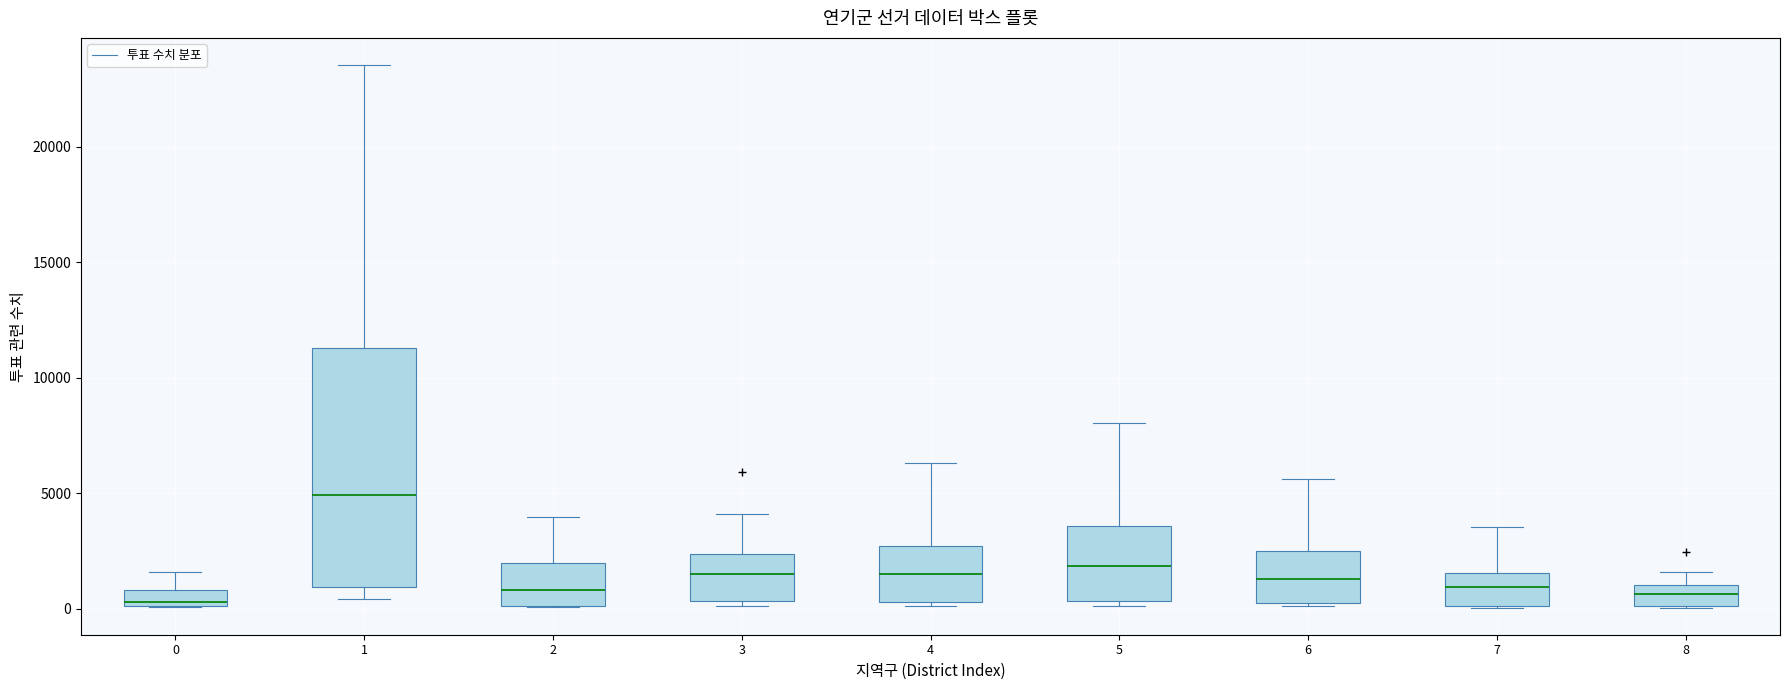

Where is the upper edge of the box at x = 7 on the y-axis? The values are not printed on the chart, so give them approximately, as read against the axis.

1500